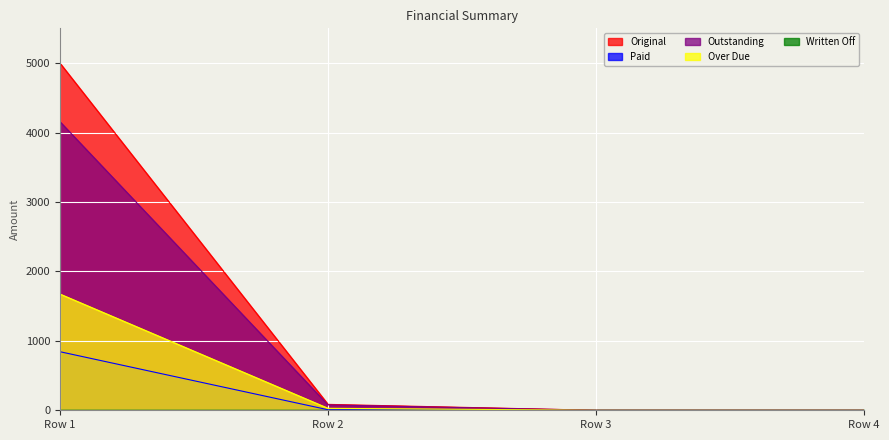

What is the total value across all series at 0?

11674.0